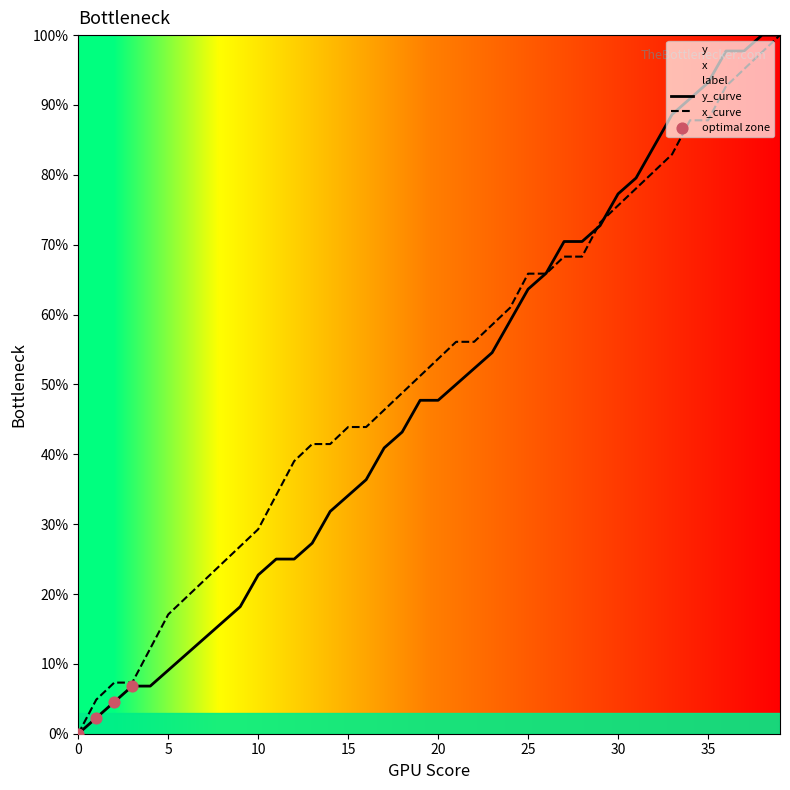

Is the value of x at 8 greater than the value of y at 32?

No